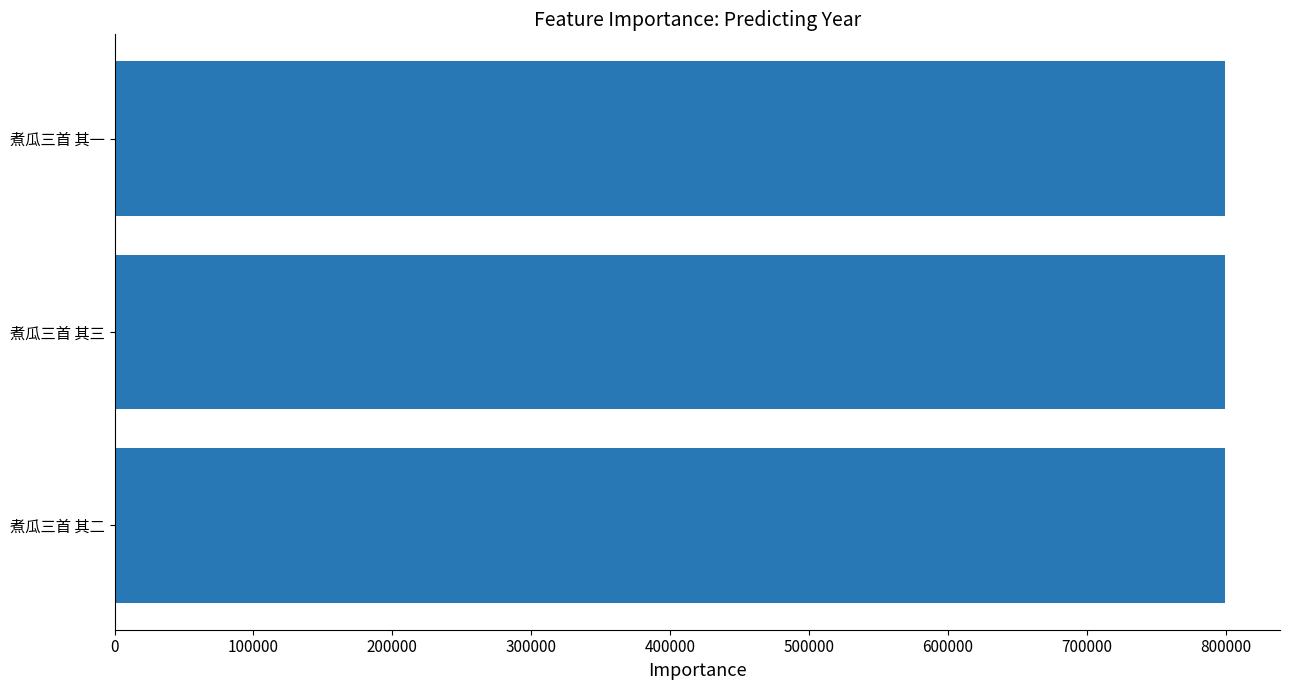

What is the average value?

799212